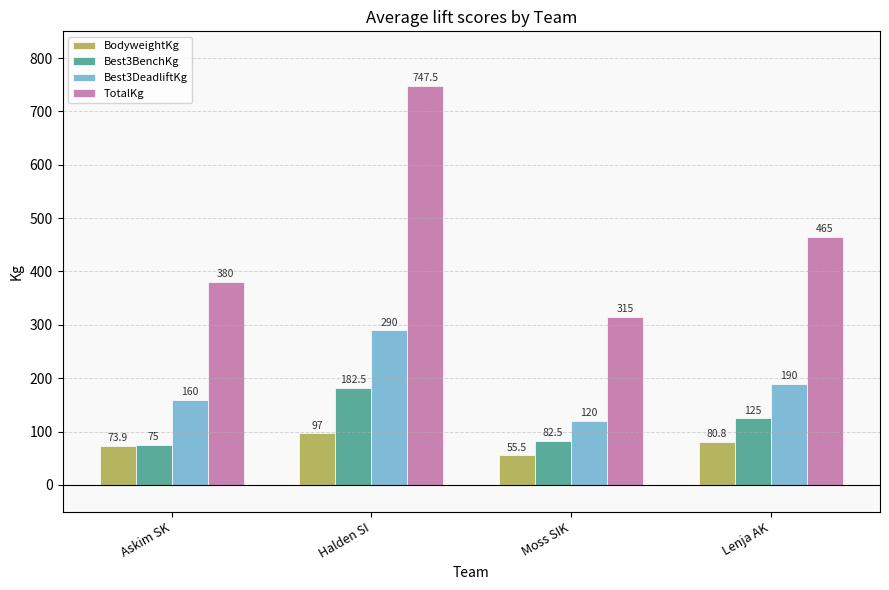

What position from the left is Moss SIK?

3